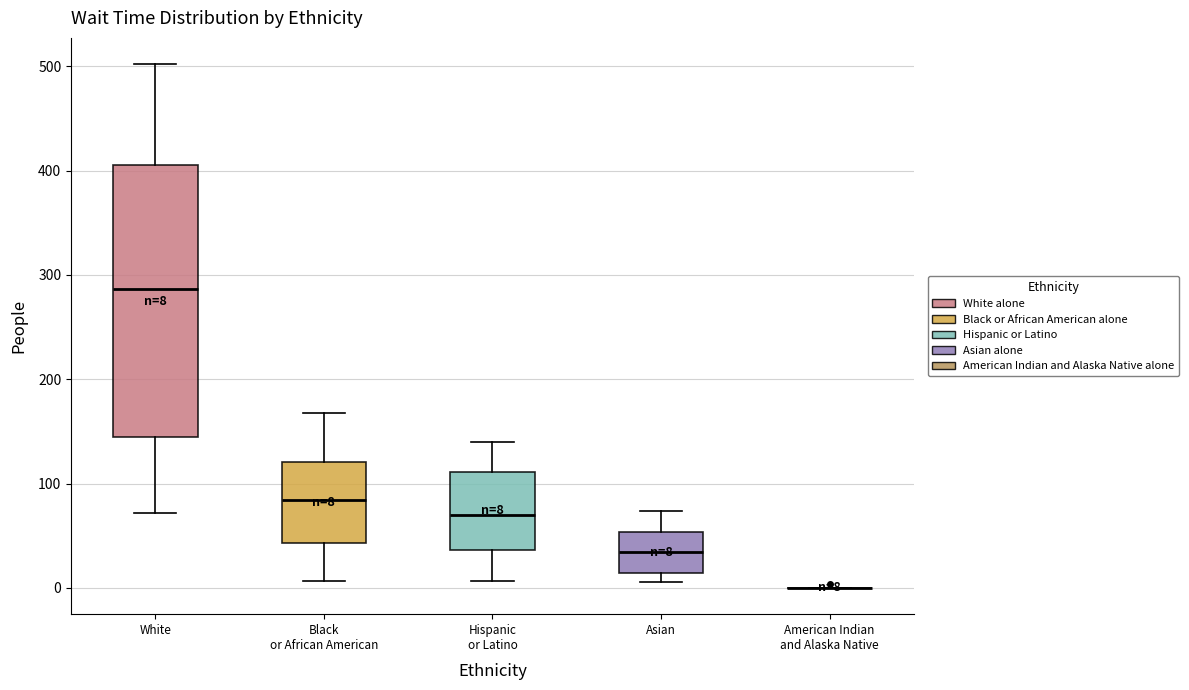

Which box is the tallest, from its lower edge to its upper edge?

White